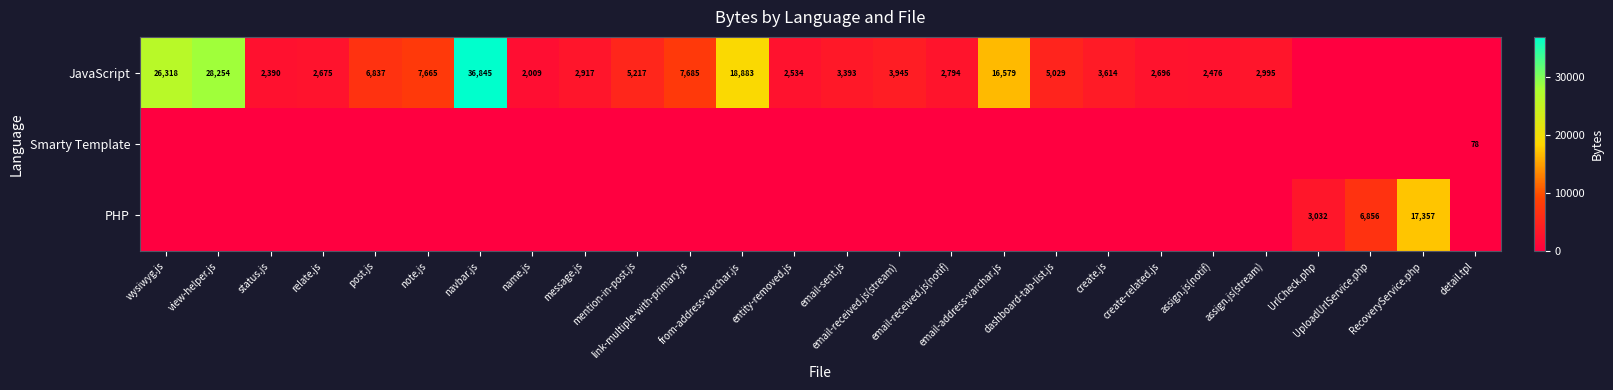

What is the spread (max minus min) of values at note.js?

7665